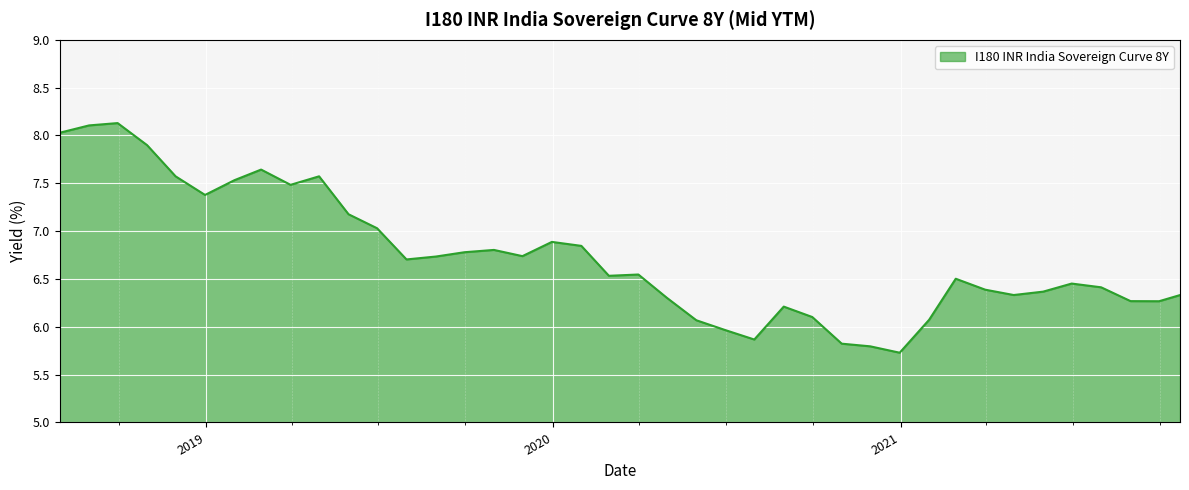

What is the maximum value shown in the chart?

8.1